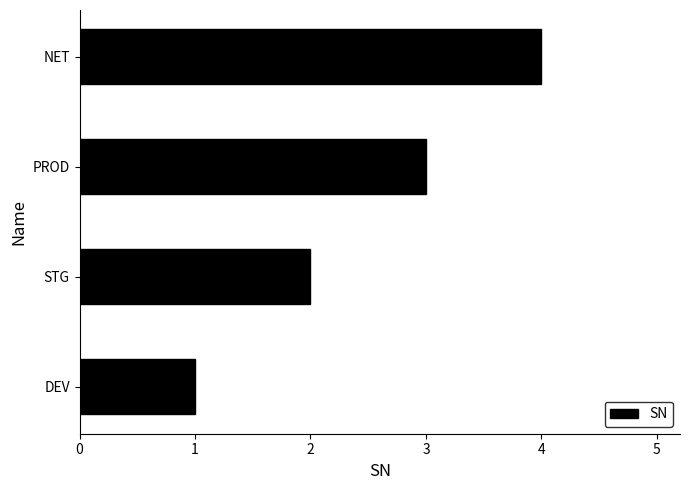

What is the sum of the values at PROD and DEV?

4